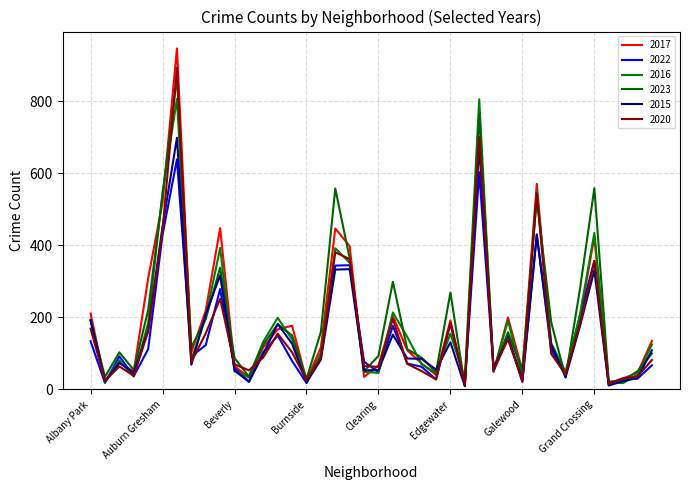

Does the chart display data point markers on the line(s)?

No